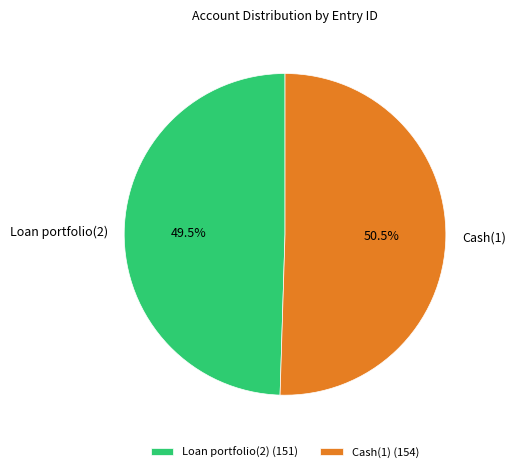

To the nearest percent, what is the combined percentage of Loan portfolio(2) and Cash(1)?

100%